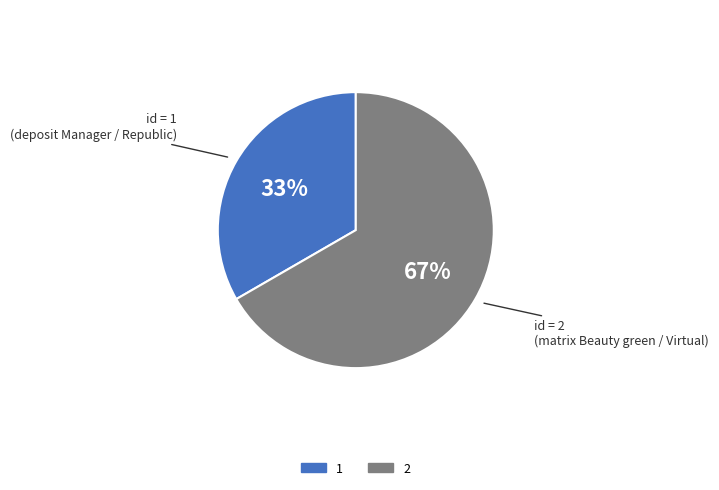

Is it true that 1 is 42% of the pie?

False